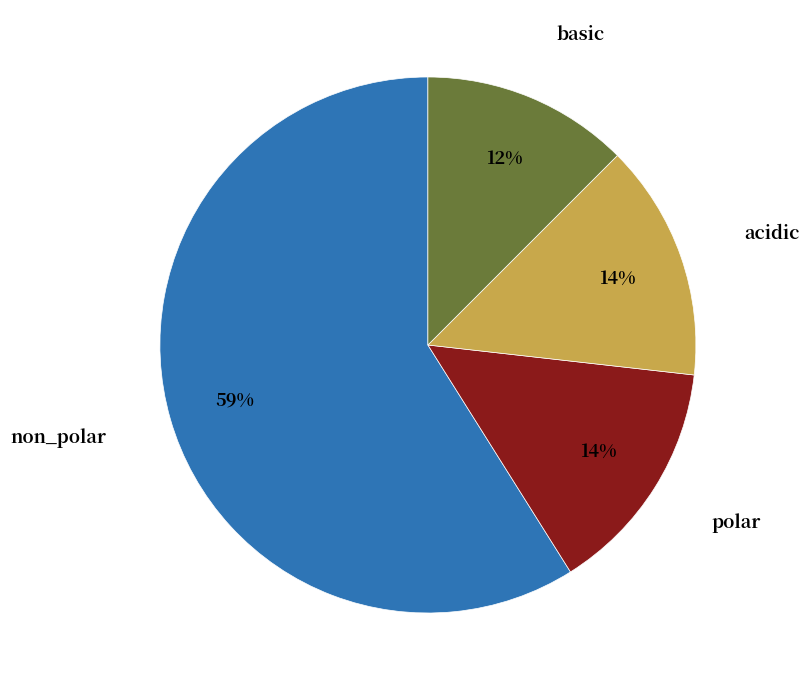

Combined, do polar and non_polar account for over 50%?

Yes